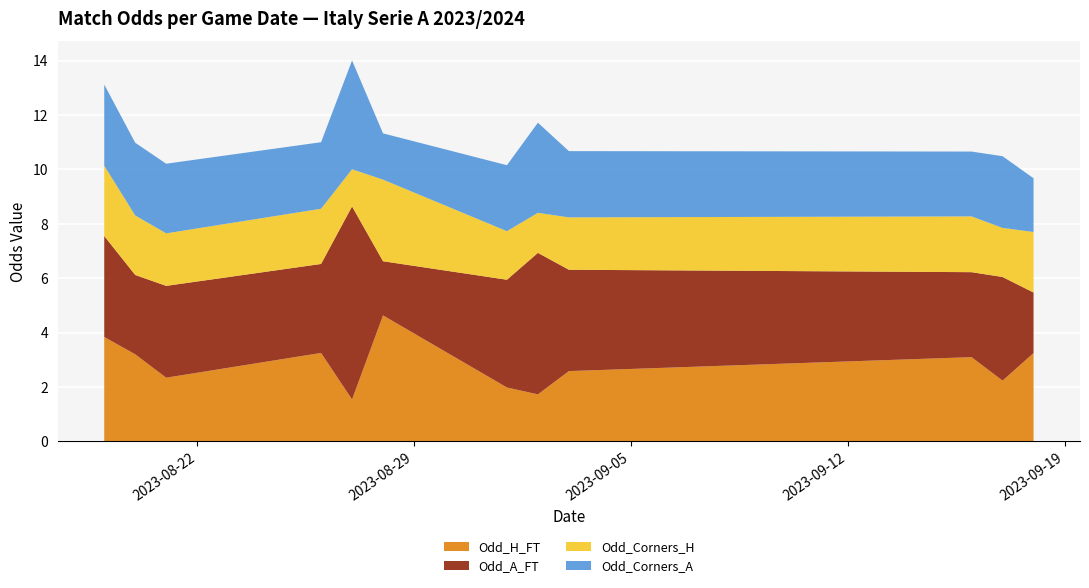

What is the lowest value of the Odd_H_FT series?

1.5